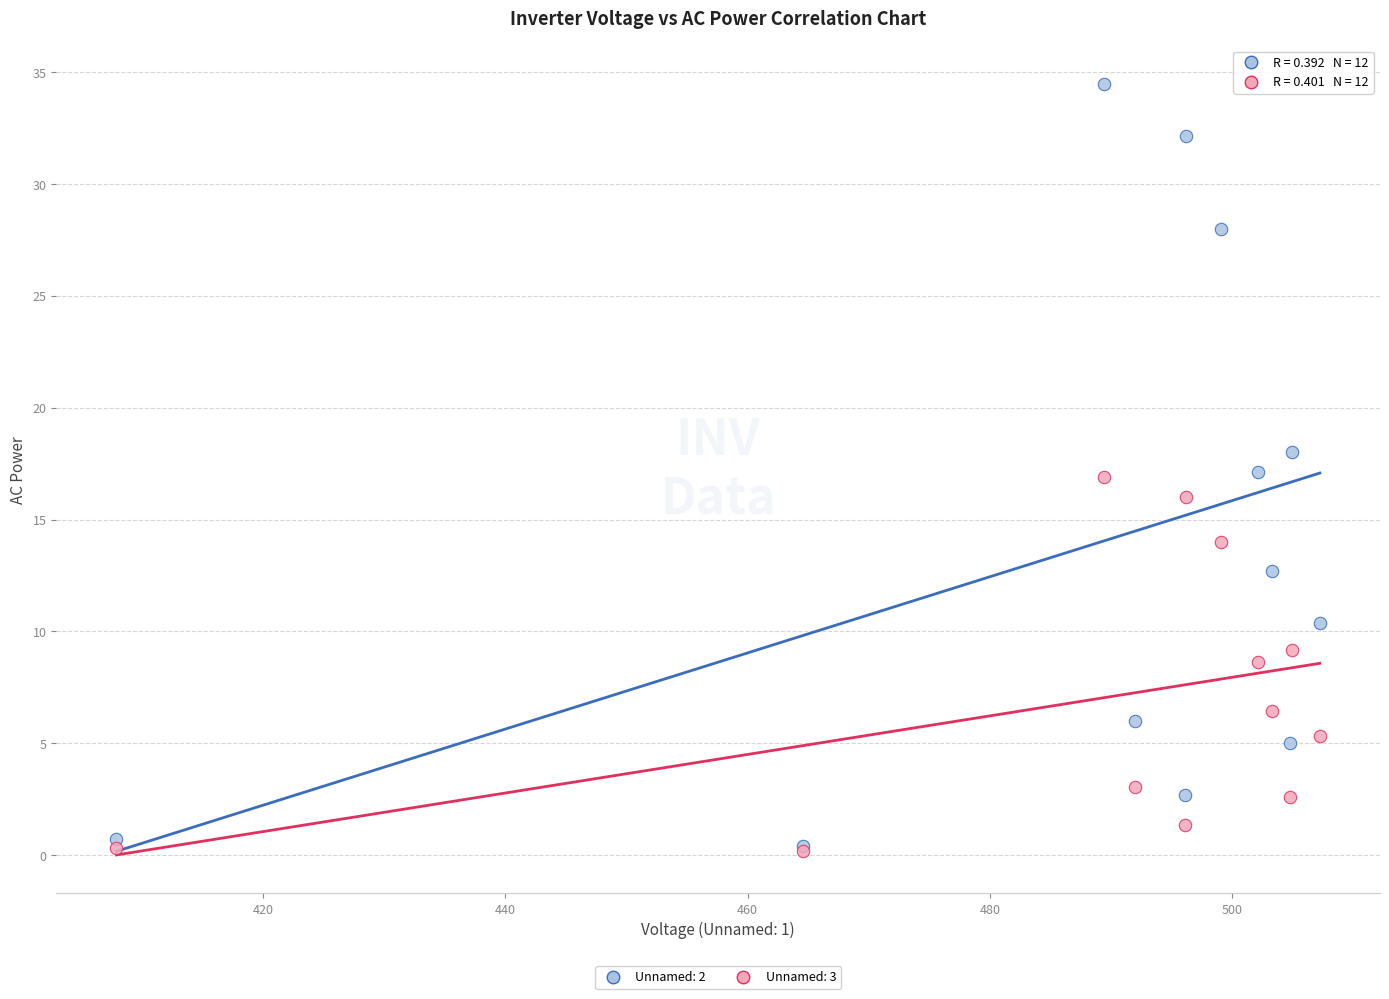

Which series has the widest spread of Y values?

Unnamed: 2